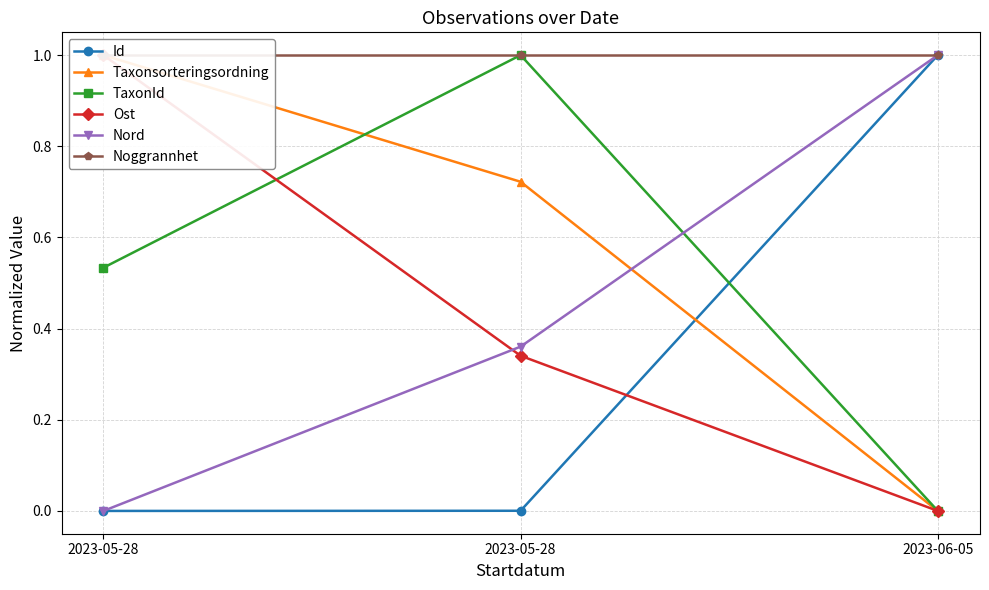

Count the number of data series in this chart.

6